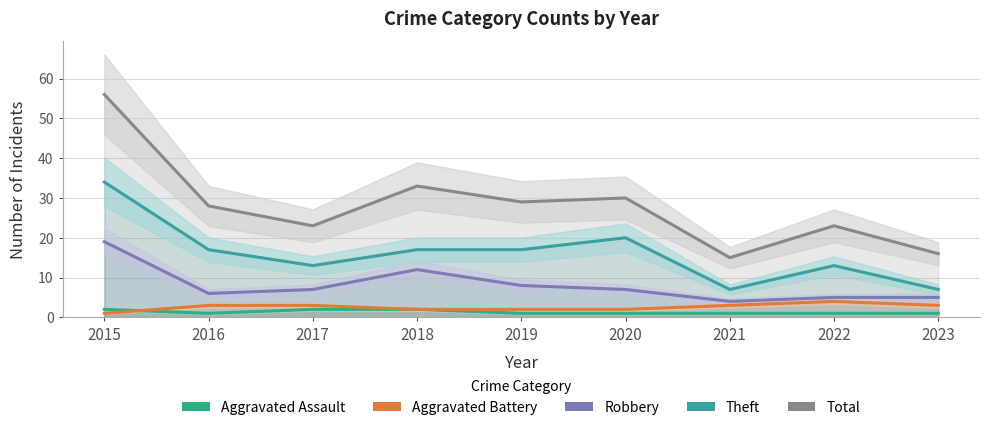

Reading right to left, extract all data points from this chart.

Aggravated Assault: 1	1	1	1	1	2	2	1	2
Aggravated Battery: 3	4	3	2	2	2	3	3	1
Robbery: 5	5	4	7	8	12	7	6	19
Theft: 7	13	7	20	17	17	13	17	34
Total: 16	23	15	30	29	33	23	28	56